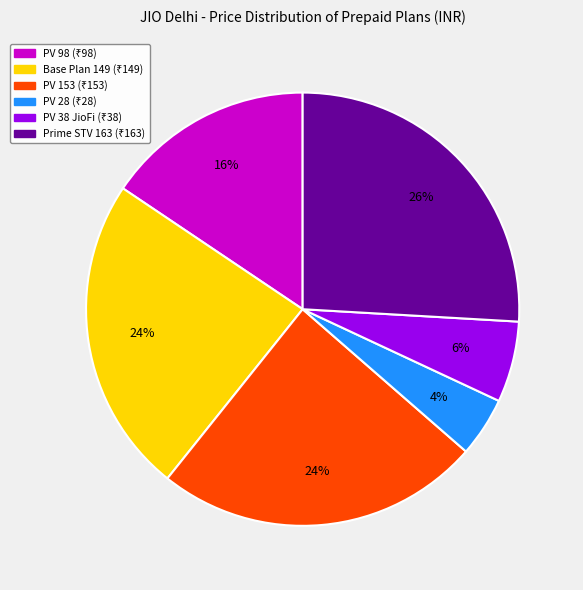

To the nearest percent, what is the difference between the PV 153 and PV 28 slice percentages?

20%